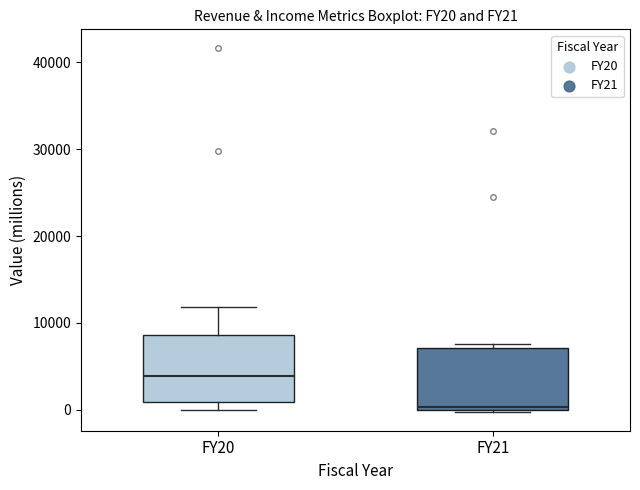

Reading left to right, transcribe this box plot: for each box, give where its median line is, the range the box spans, and where its two whiskers end, as read against the y-axis. The values are not printed on the chart, so give them approximately, as read against the axis.

FY20: median 4000, box 1000 to 9000, whiskers 0 to 12000
FY21: median 0 (just above the box's lower edge), box 0 to 7000, whiskers 0 (just below the box's lower edge) to 8000